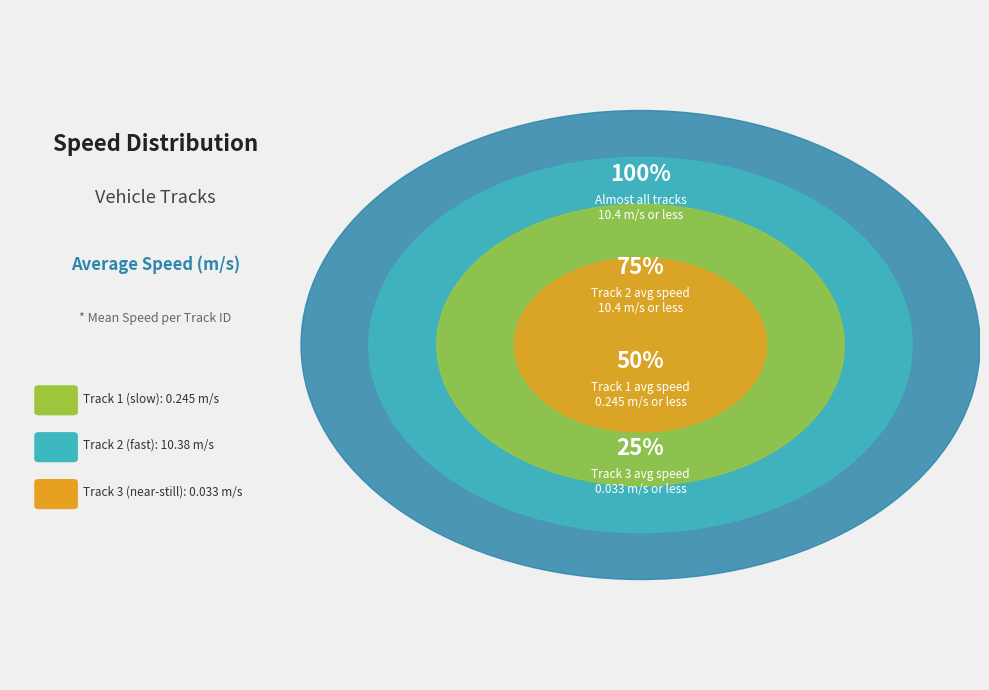

How many segments does this pie chart have?

3